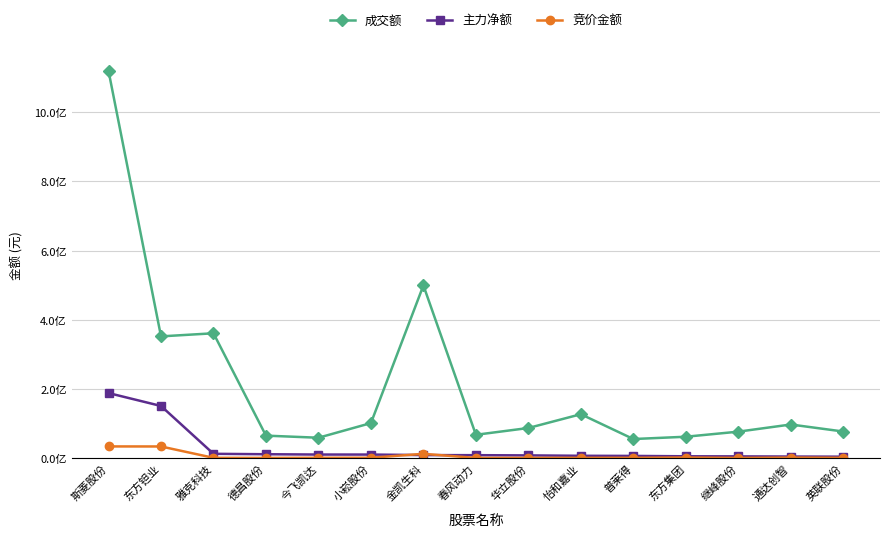

Is this an area chart (filled region under the line)?

No